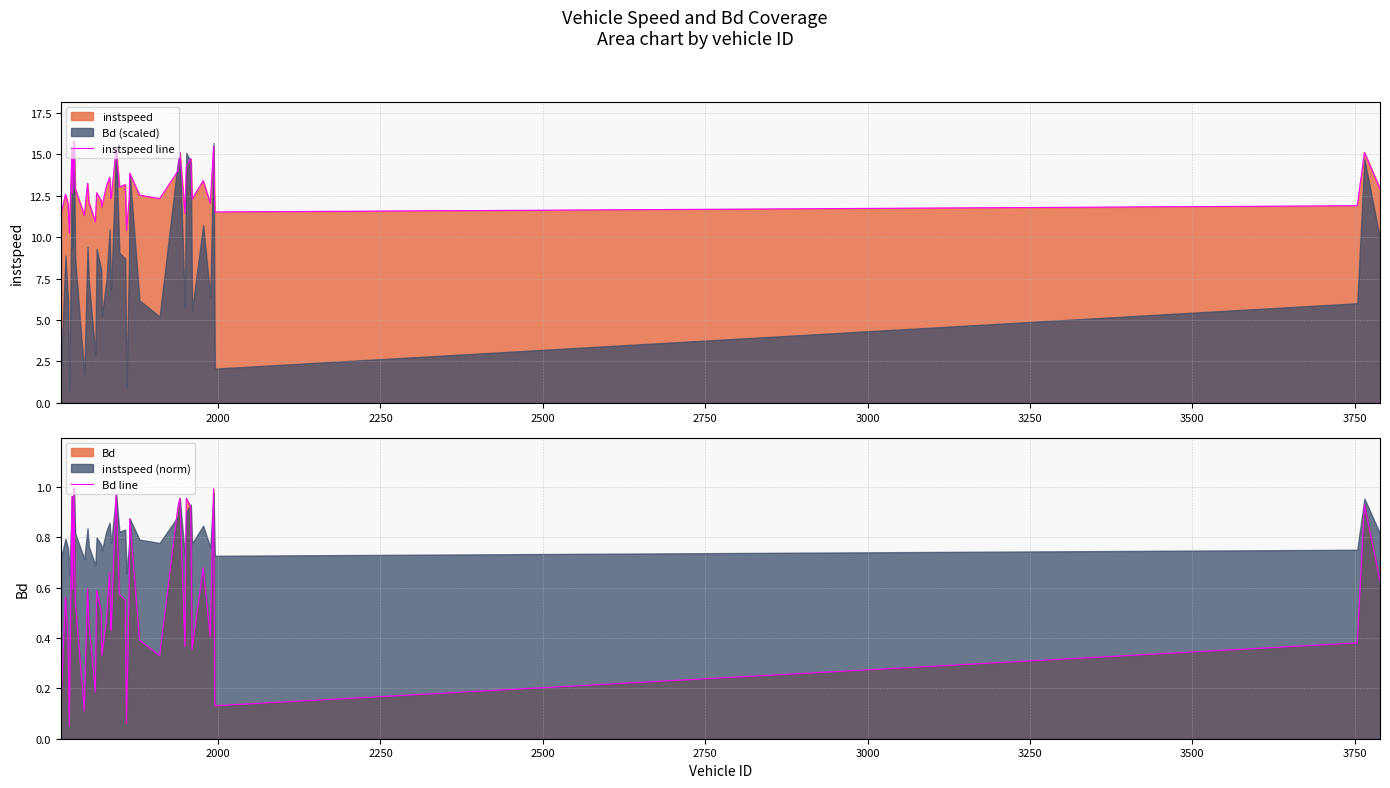

Which series has the largest total across all categories?

instspeed line